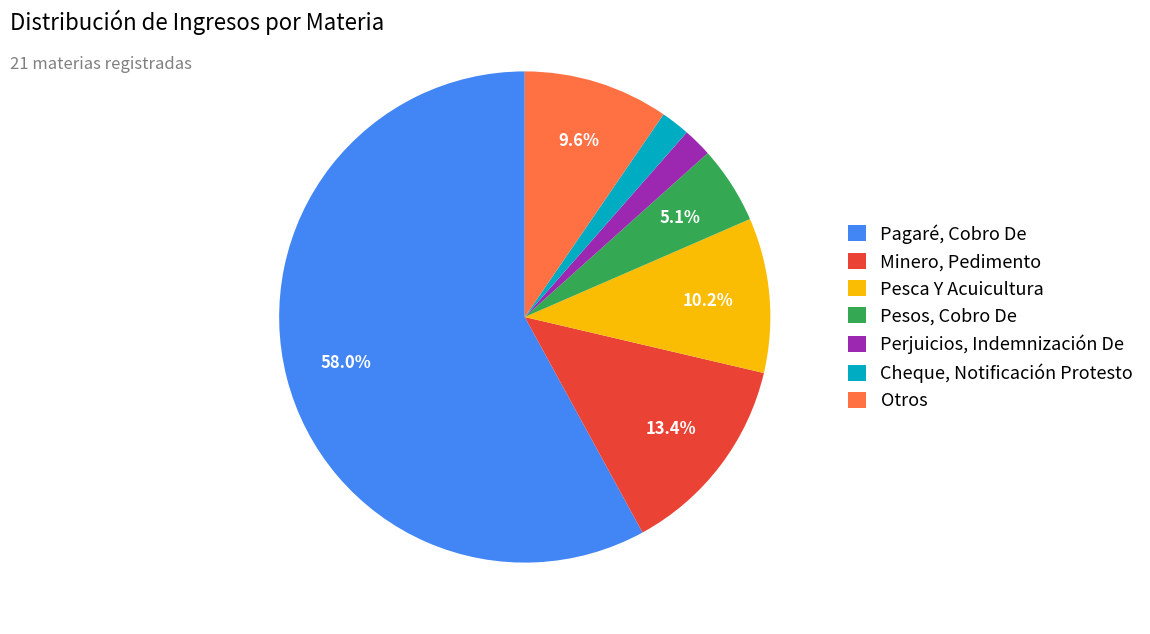

Is Pagaré, Cobro De the majority of the pie?

Yes